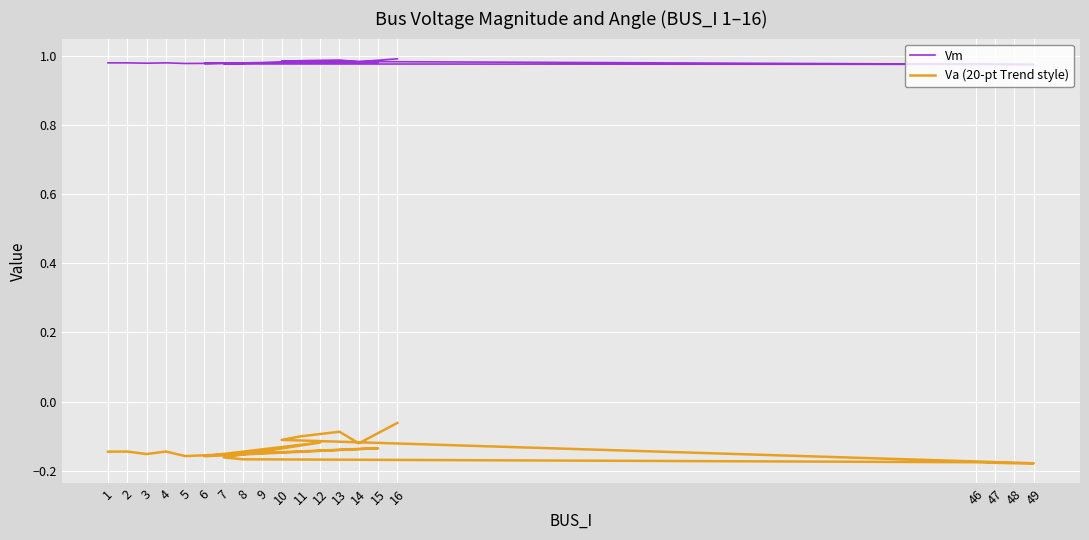

True or false: Vm and Va (20-pt Trend style) cross at least once.

False